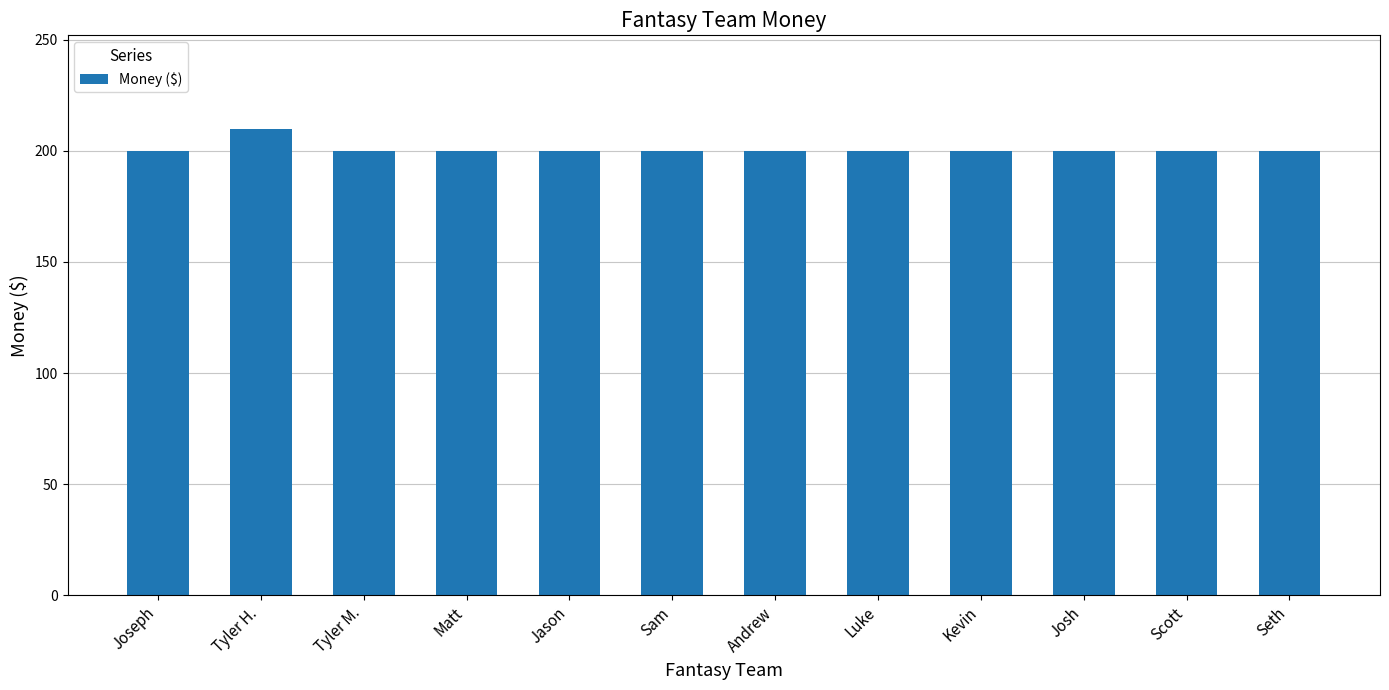

What position from the right is Jason?

8